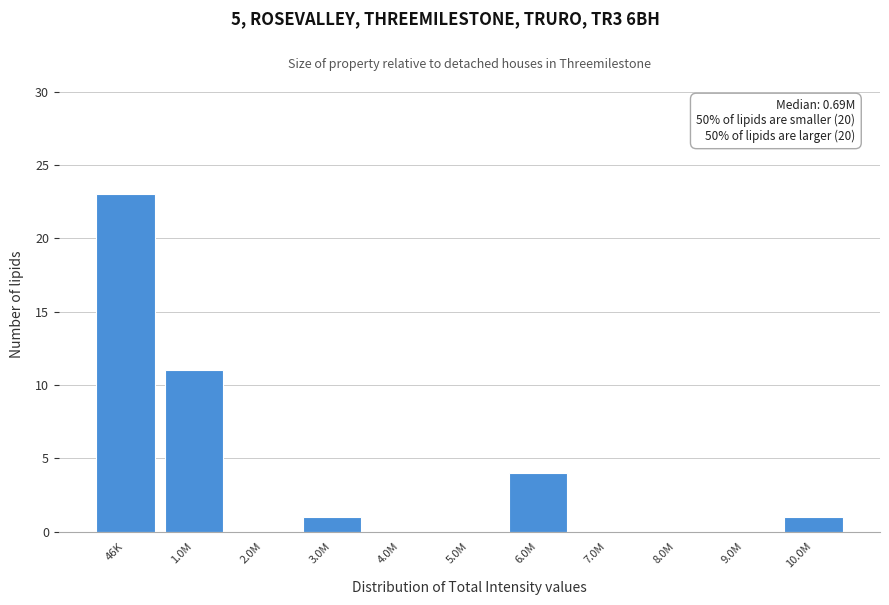

Reading right to left, list all the values displayed in this chart.

10.0M=1	9.0M=0	8.0M=0	7.0M=0	6.0M=4	5.0M=0	4.0M=0	3.0M=1	2.0M=0	1.0M=11	46K=23